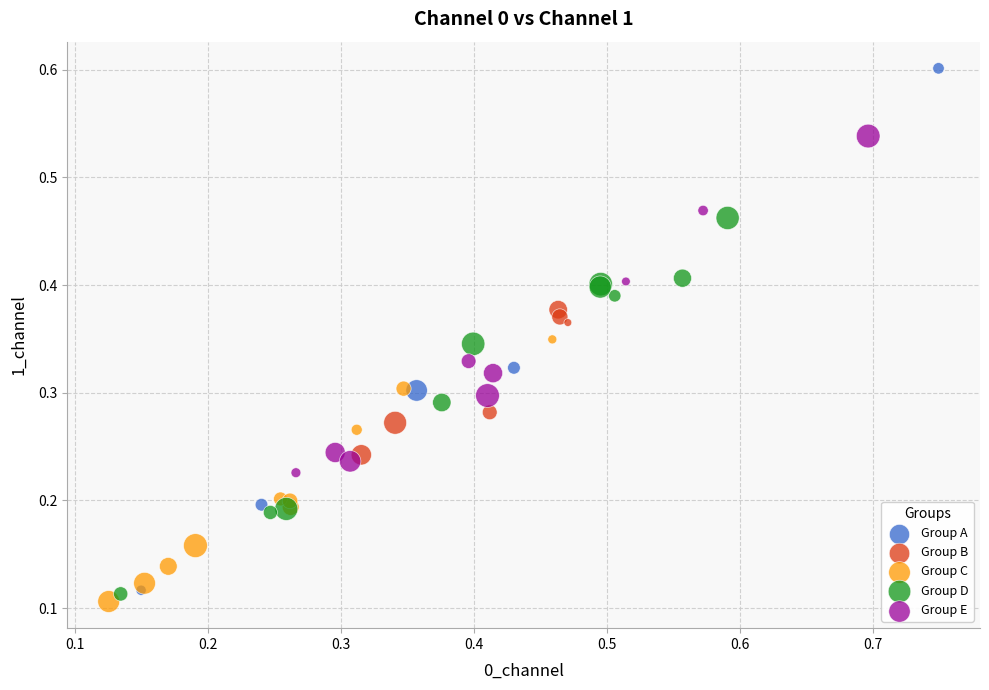

Which series reaches the maximum Y coordinate?

Group A